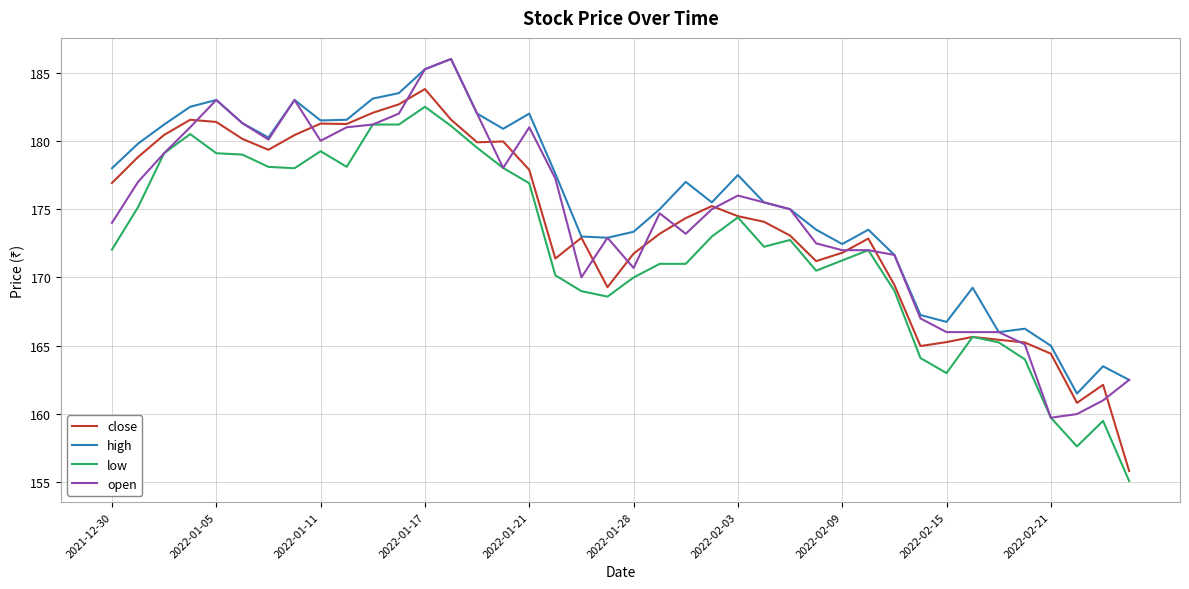

What is the highest value of the open series?

186.0